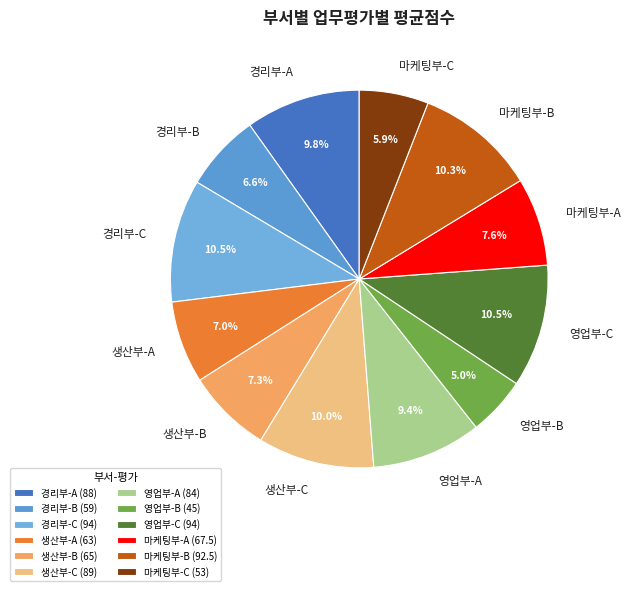

Does any single category account for the majority?

No